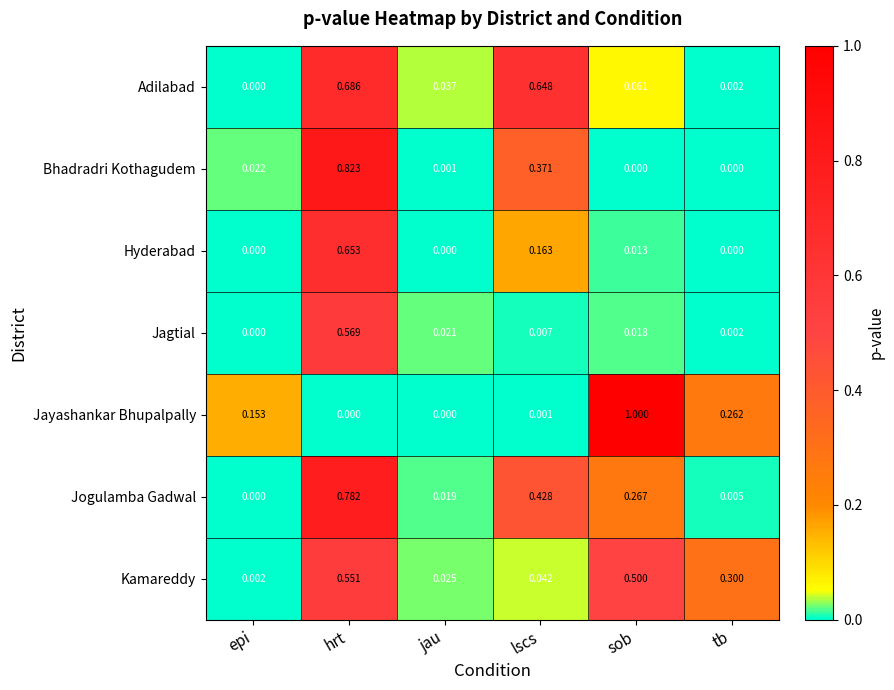

At which category does the chart reach its peak across all series?

sob